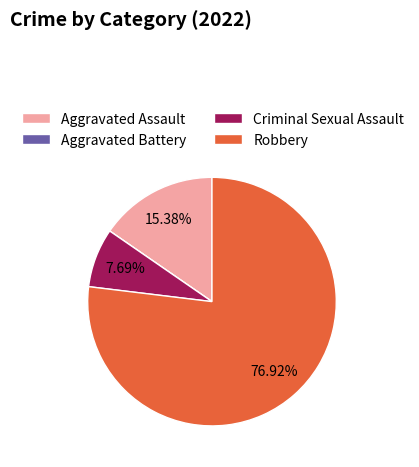

To the nearest percent, what is the difference between the Aggravated Assault and Robbery slice percentages?

62%